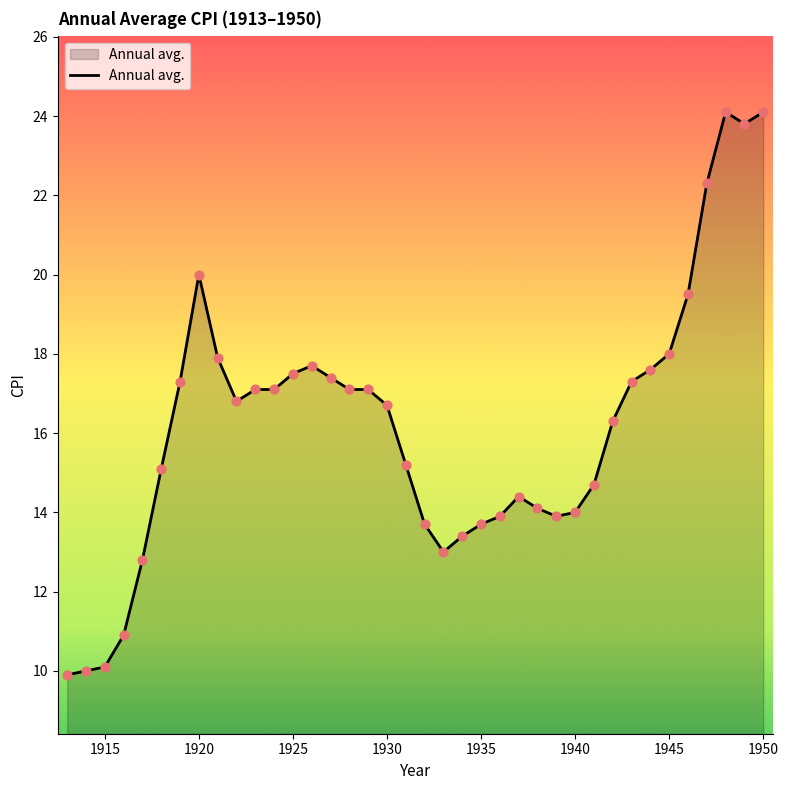

What is the difference between the maximum and minimum values?

14.2